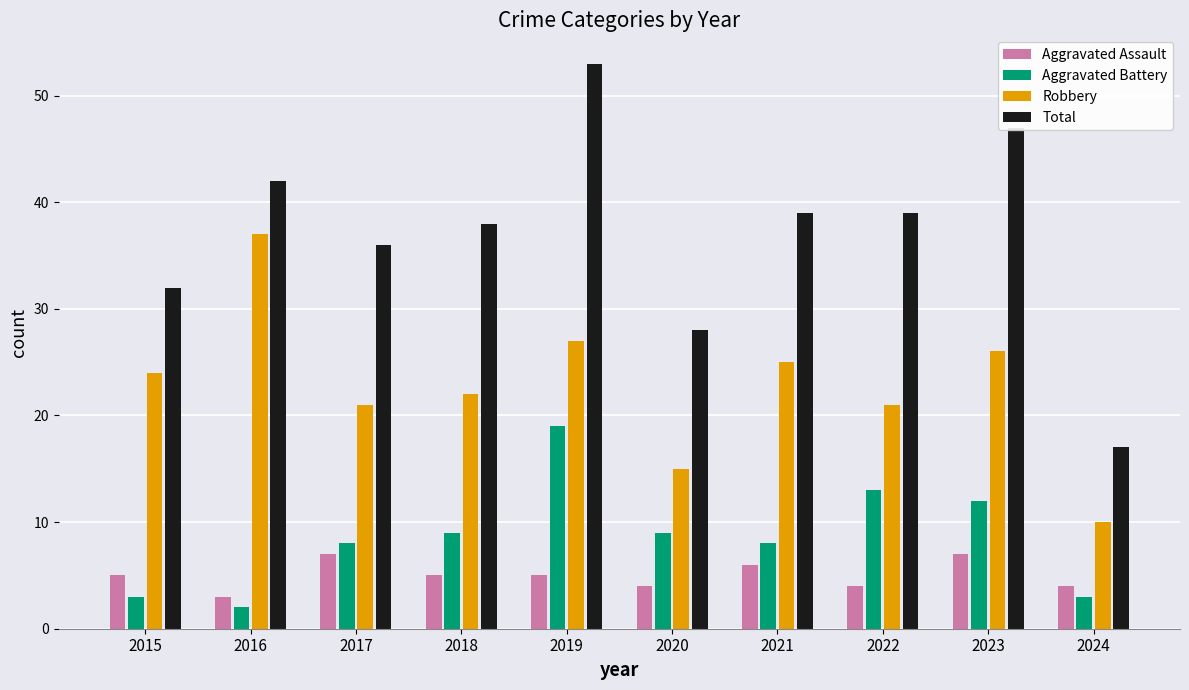

What is the total value across all series at 2015?

64